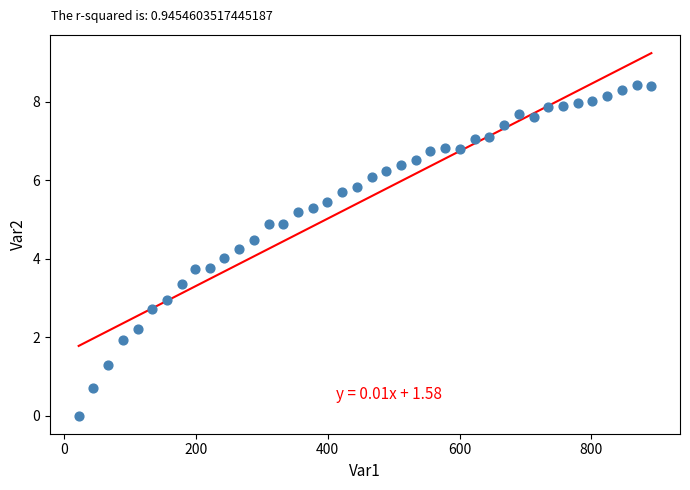

What is the range of X values (max minus min)?

868.6